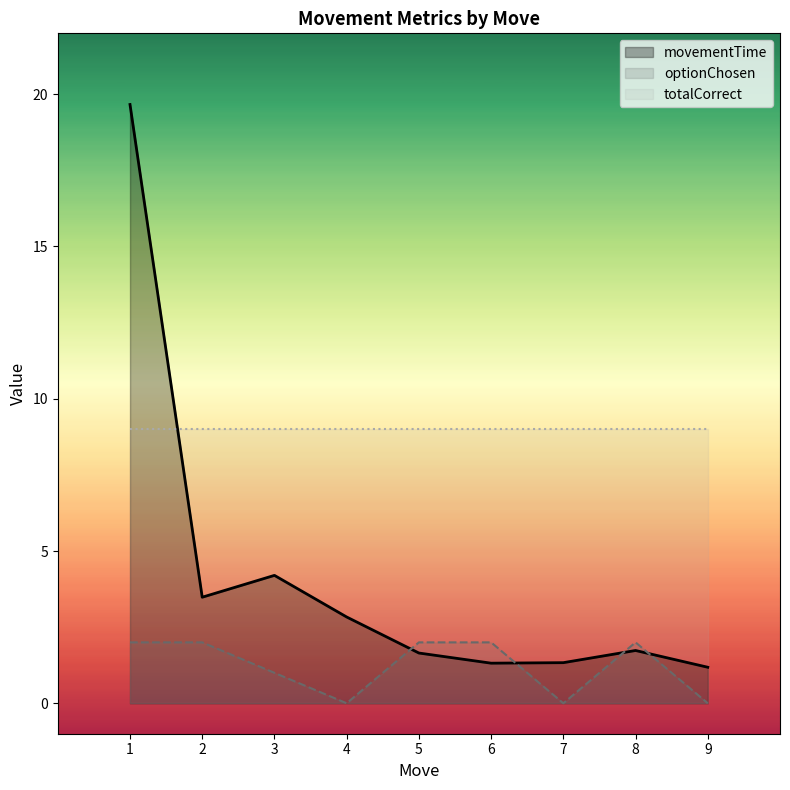

Which series changed the most between 5 and 8?

movementTime